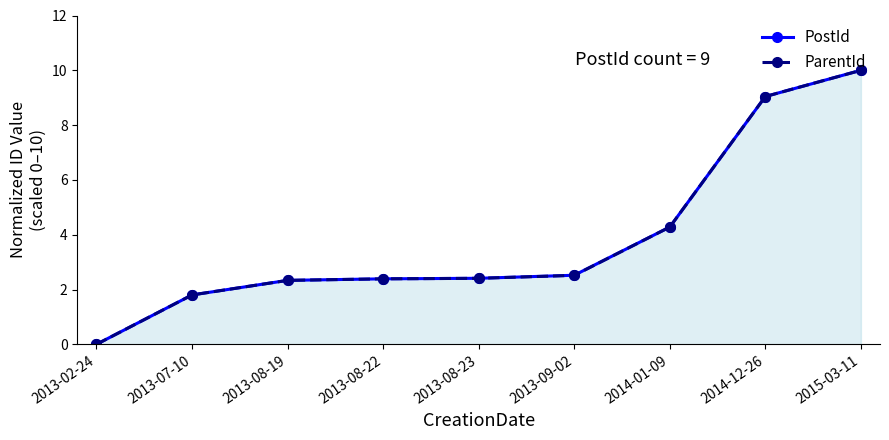

At which label does PostId reach its minimum?

2013-02-24